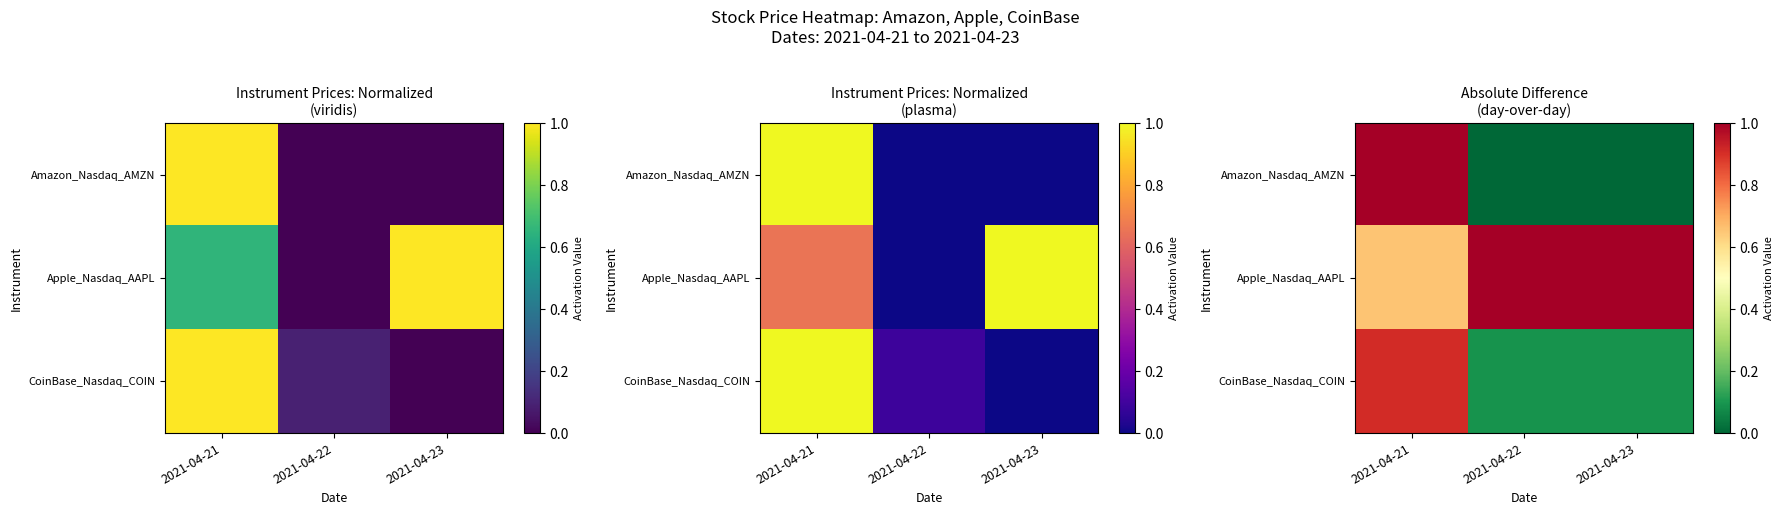

What is the difference between the maximum and second lowest values in the Amazon_Nasdaq_AMZN series?

1.0